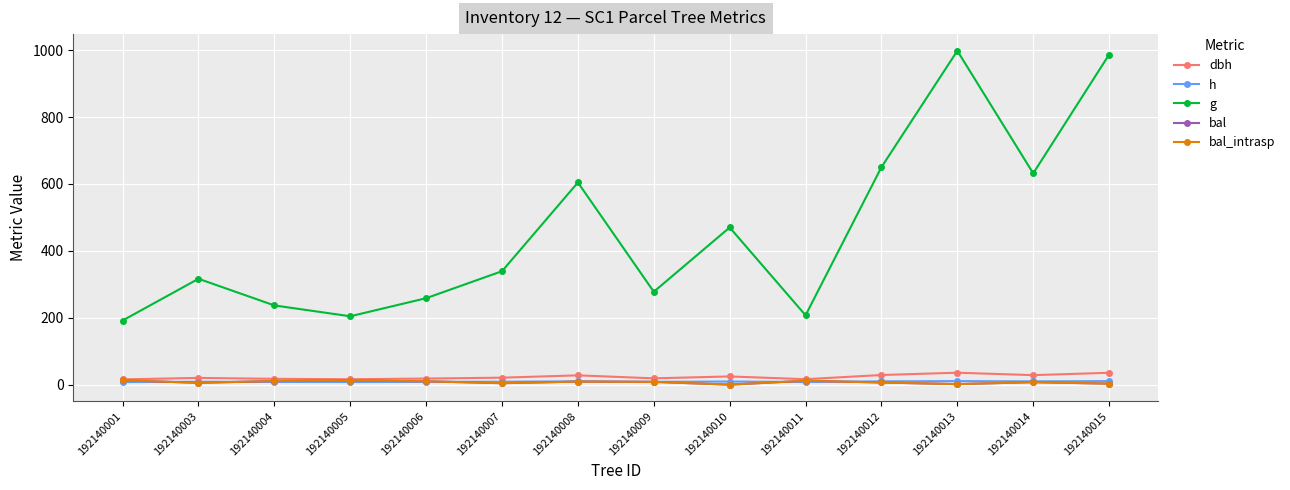

Is this an area chart (filled region under the line)?

No